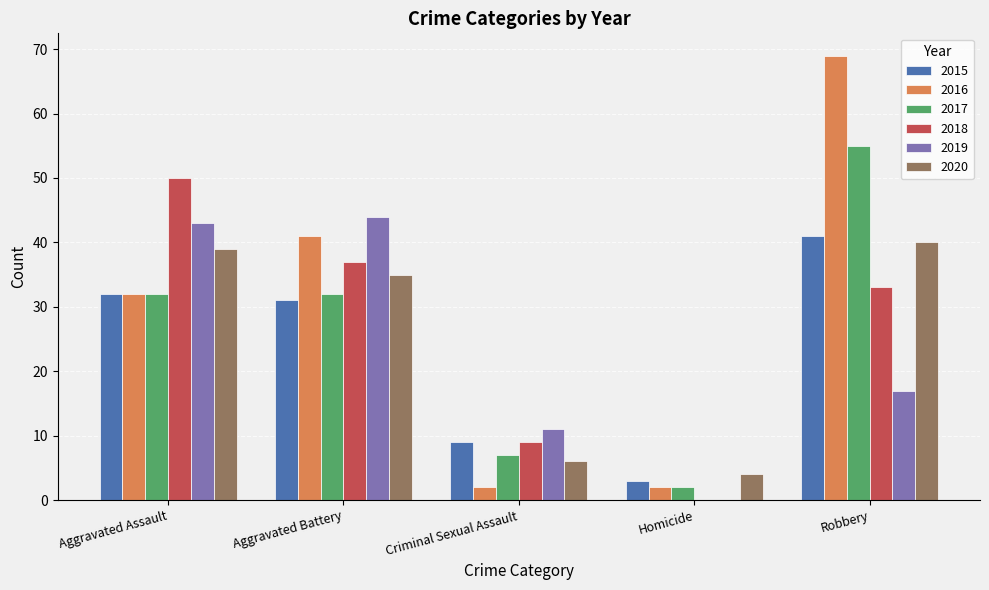

Between Aggravated Assault and Criminal Sexual Assault, which series saw the biggest shift?

2018